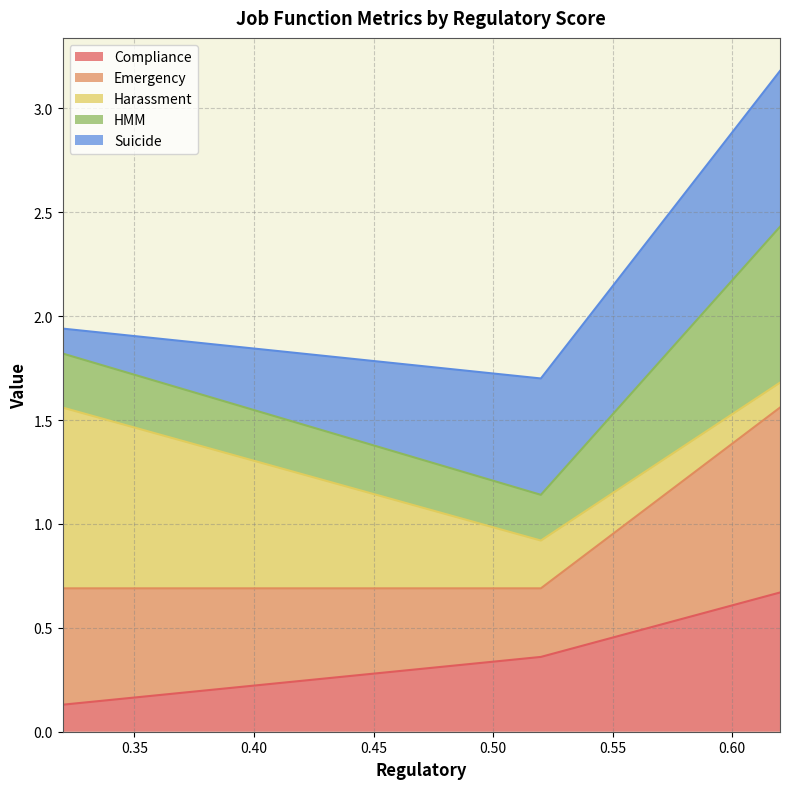

List the labels in order of Compliance value, largest first.

0.62, 0.52, 0.32